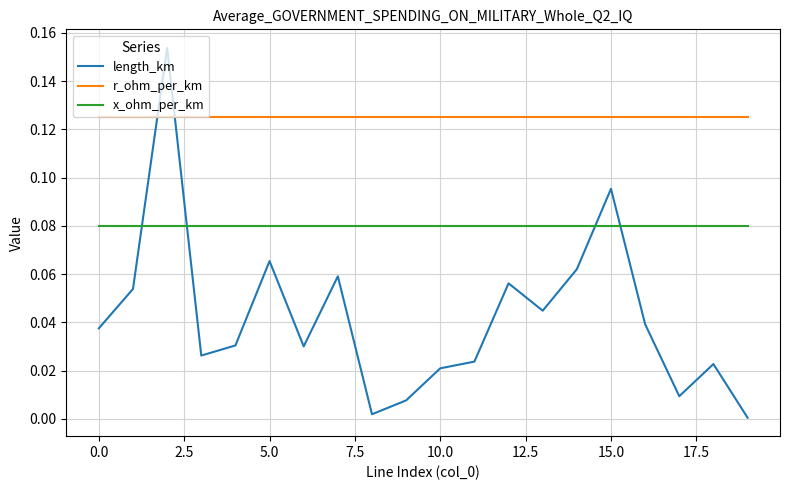

Rank the series by their maximum value, from lowest to highest.

x_ohm_per_km, r_ohm_per_km, length_km